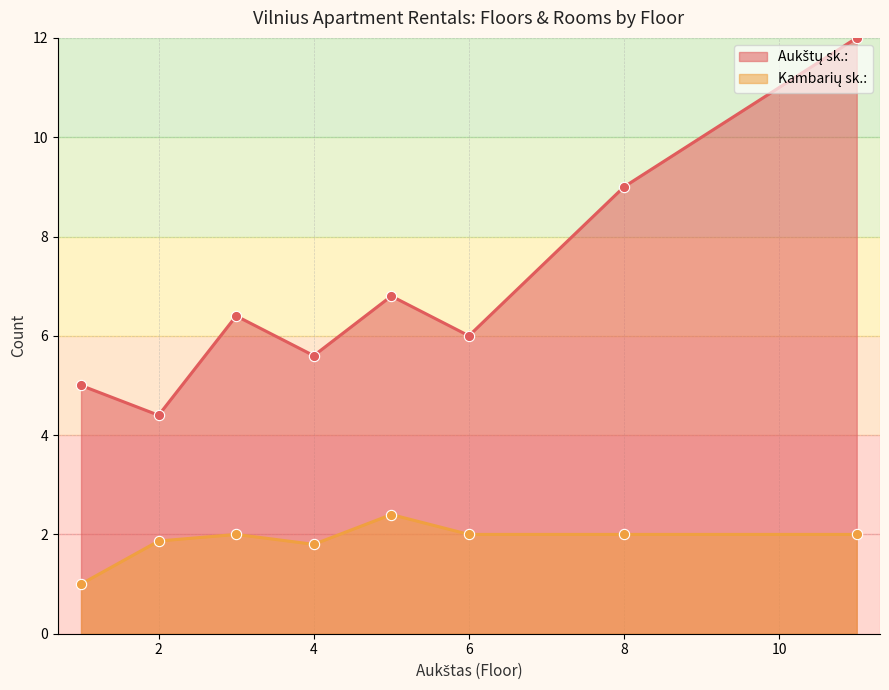

Which series has the largest Y range (max minus min)?

Aukštų sk.: